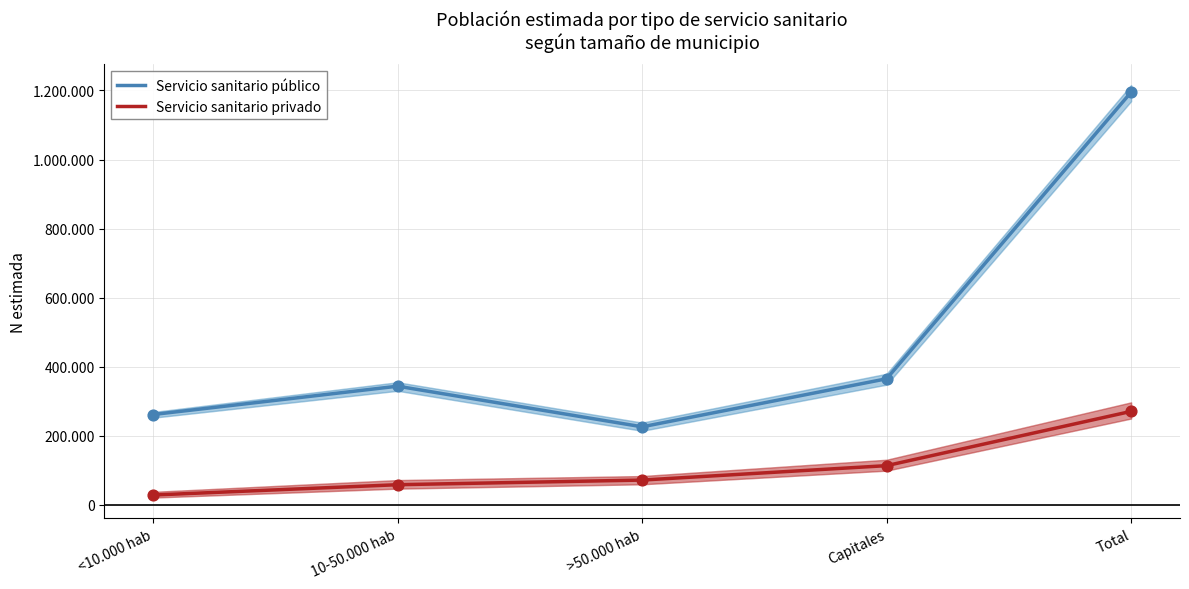

Which series reaches the minimum Y coordinate?

Servicio sanitario privado